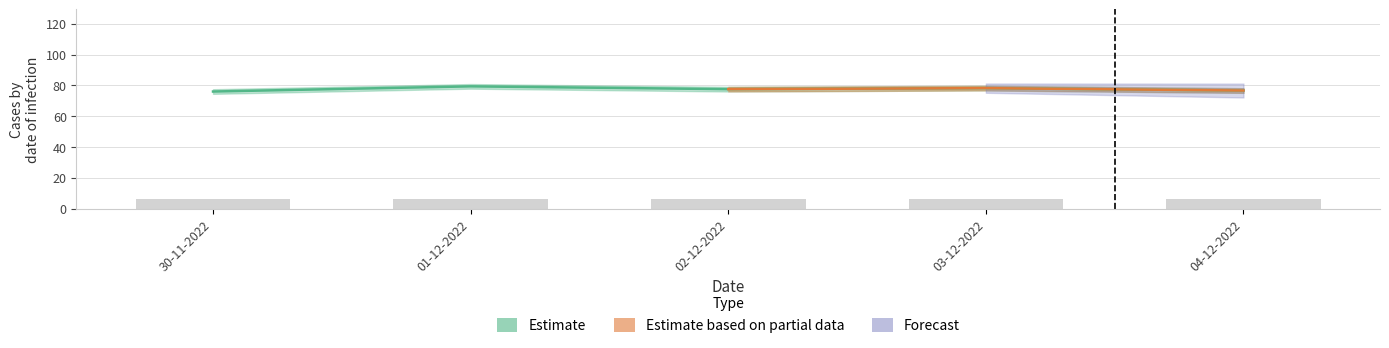

What is the label of the 4th bar from the left?

03-12-2022